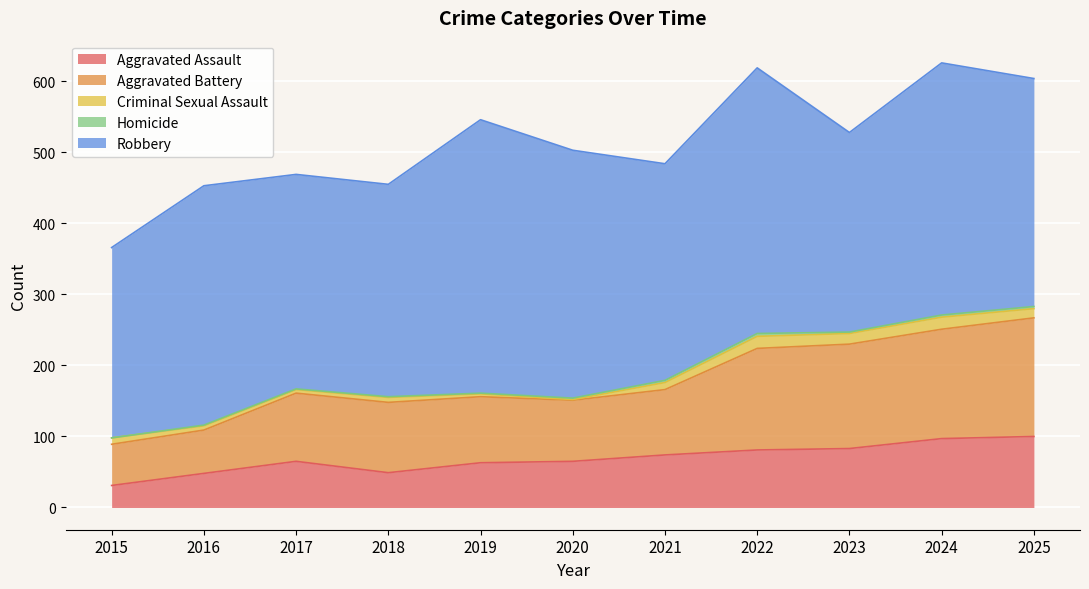

The Homicide series shows 1 at 2018. True or false?

True